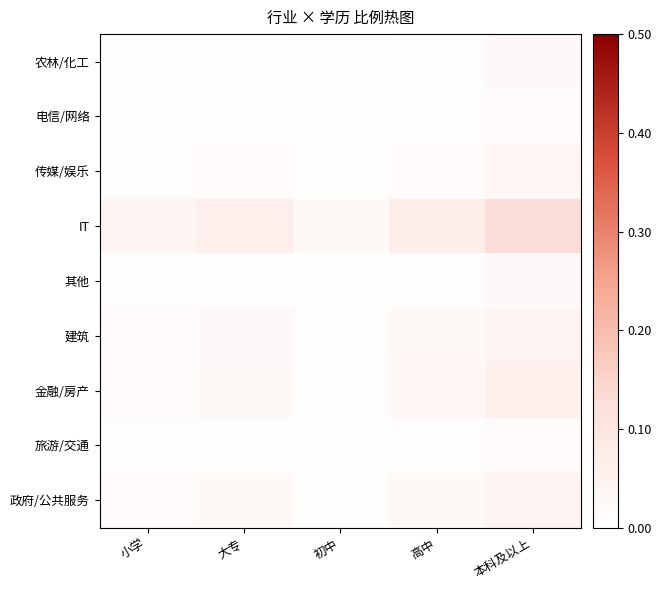

At 本科及以上, list the series in order from largest to smallest.

IT, 金融/房产, 政府/公共服务, 建筑, 传媒/娱乐, 农林/化工, 其他, 电信/网络, 旅游/交通